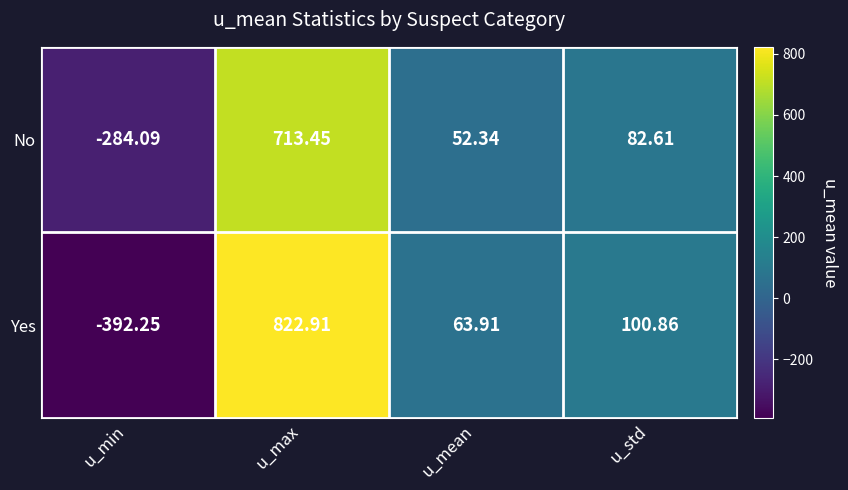

How many categories are shown in the chart?

4